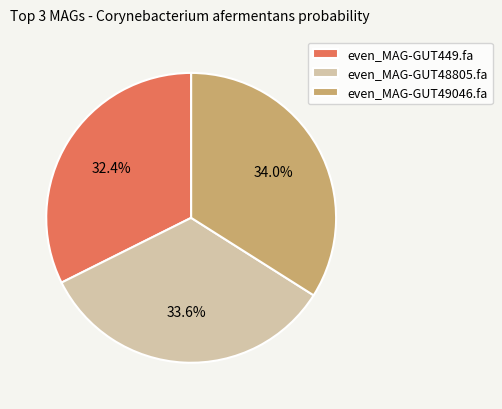

Combined, what portion of the pie is even_MAG-GUT48805.fa and even_MAG-GUT49046.fa?

67.6%